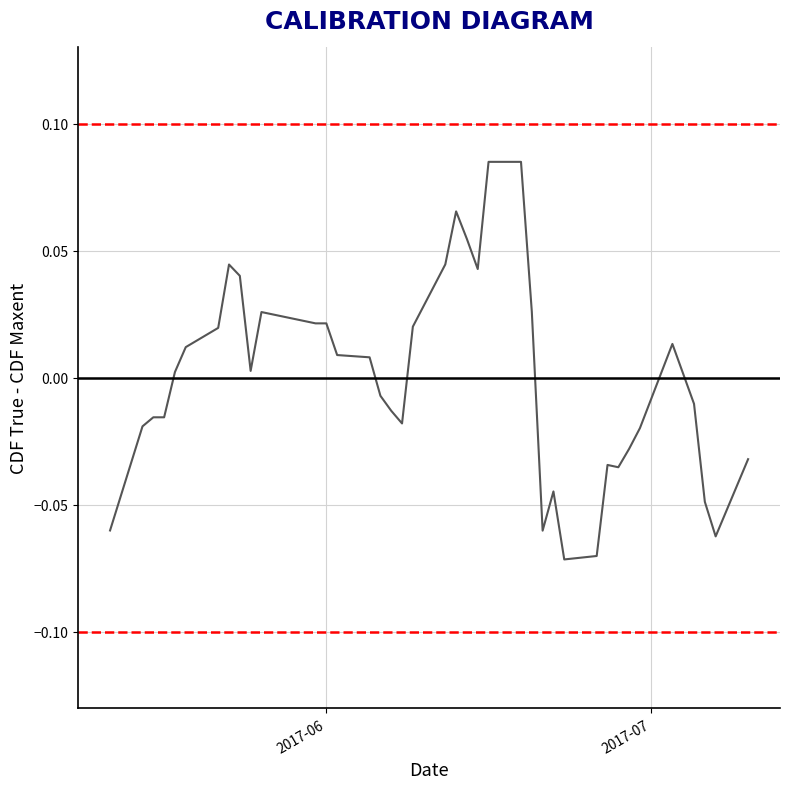

Count the number of categories in the chart.

40